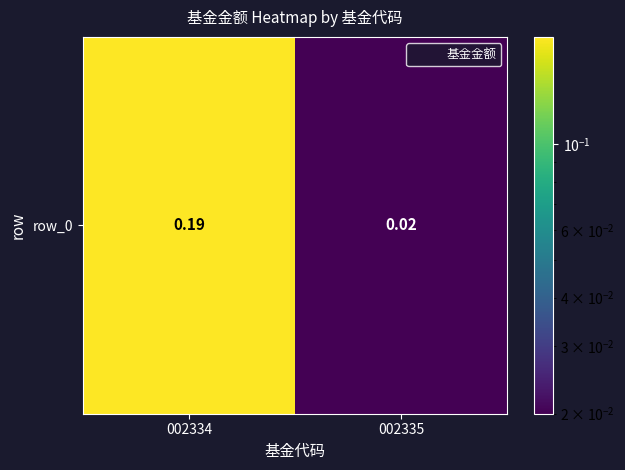

True or false: the data shows 0.0 at 002335.

False